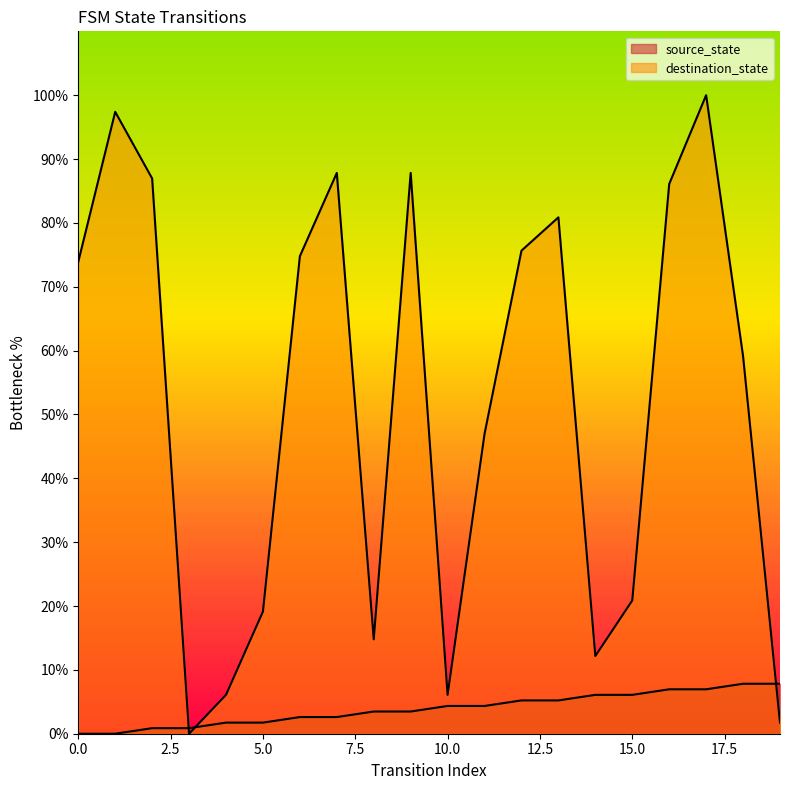

What is the sum of the destination_state values at 1 and 12?

173.0